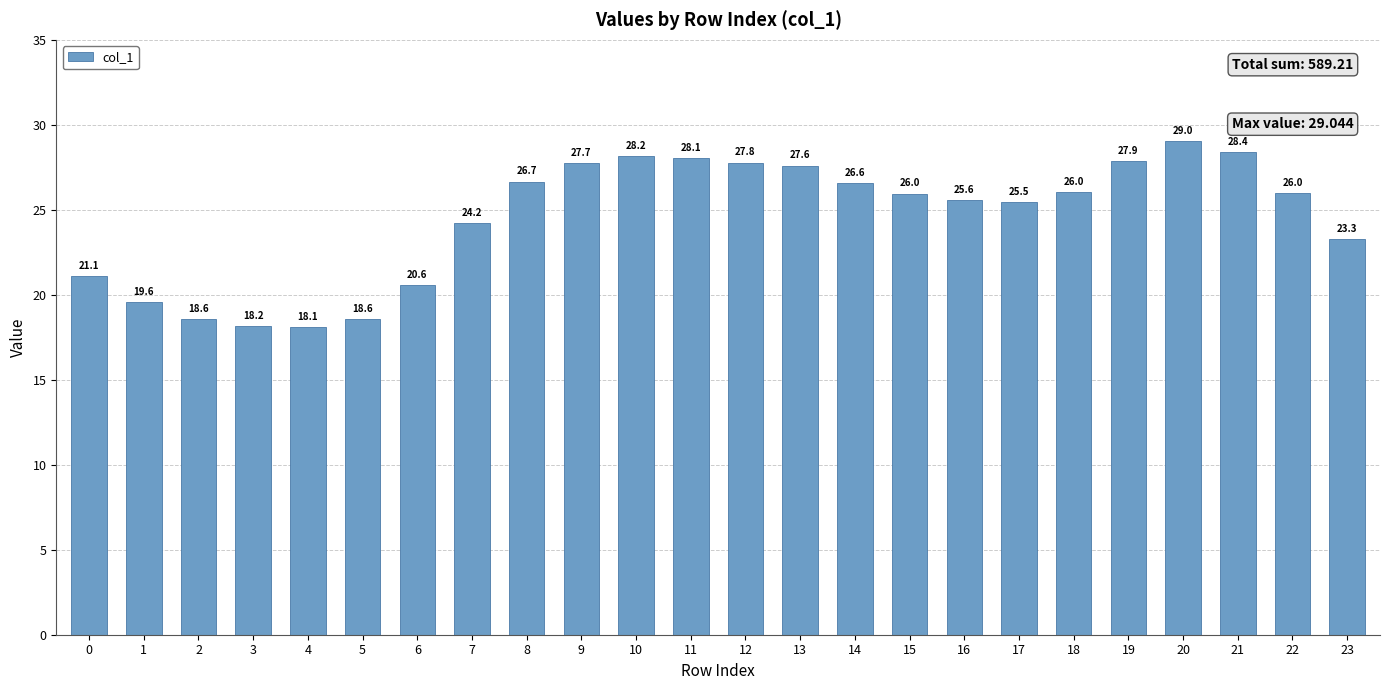

Reading left to right, transcribe all the data shown in this chart.

21.1	19.6	18.6	18.2	18.1	18.6	20.6	24.2	26.7	27.7	28.2	28.1	27.8	27.6	26.6	26.0	25.6	25.5	26.0	27.9	29.0	28.4	26.0	23.3